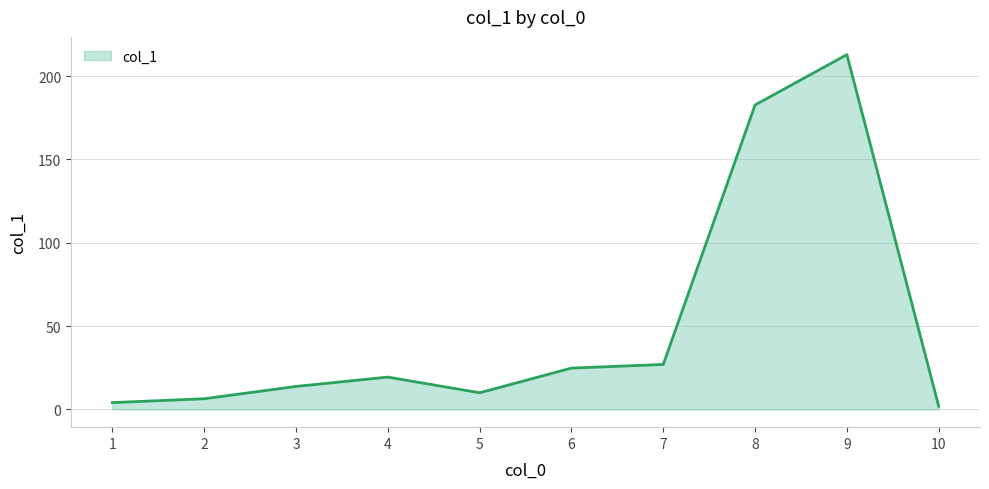

What is the change in value from 5 to 7?

+17.0